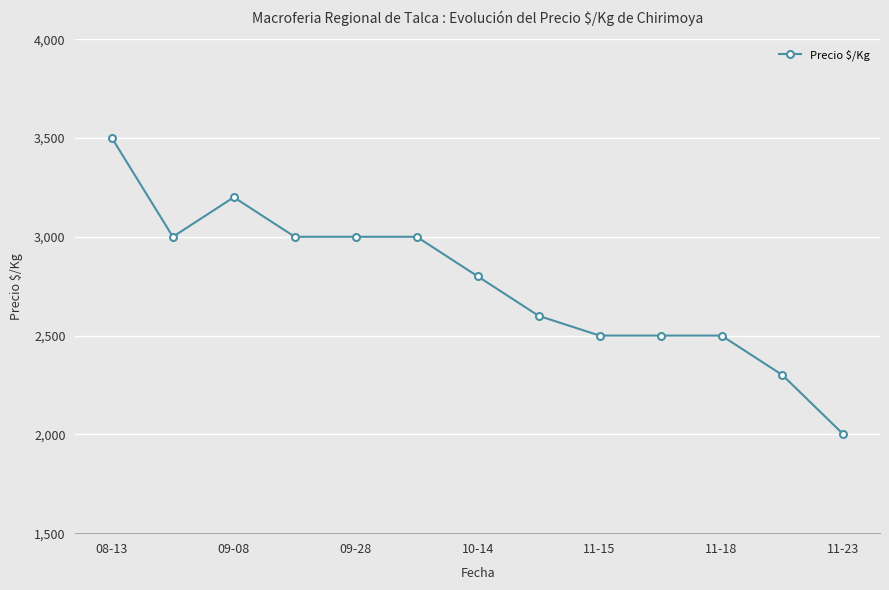

True or false: the data has more than 0 interior local peaks.

True